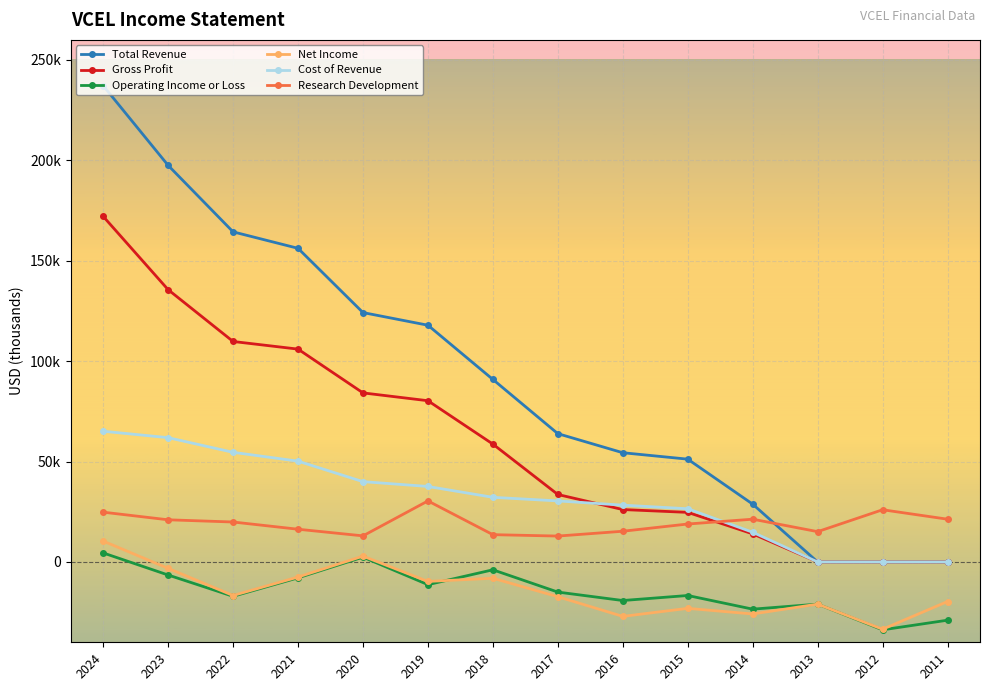

Where do Cost of Revenue and Gross Profit first cross each other?

2017 and 2016